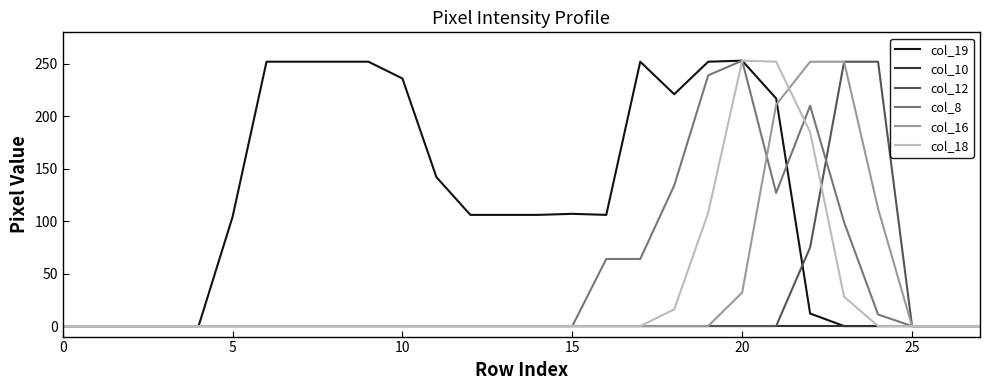

What is the greatest value displayed?

253